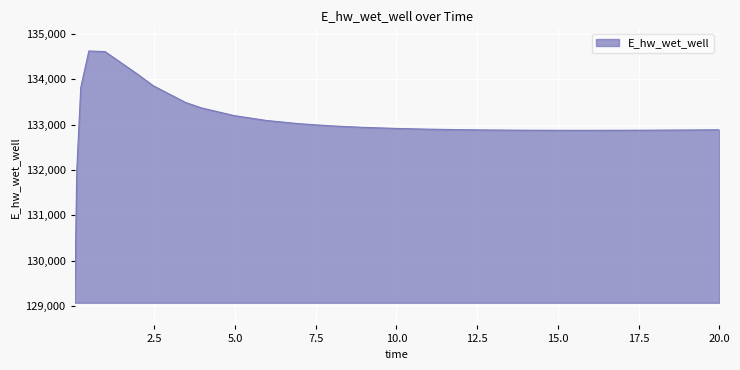

What is the smallest value displayed?

129070.1